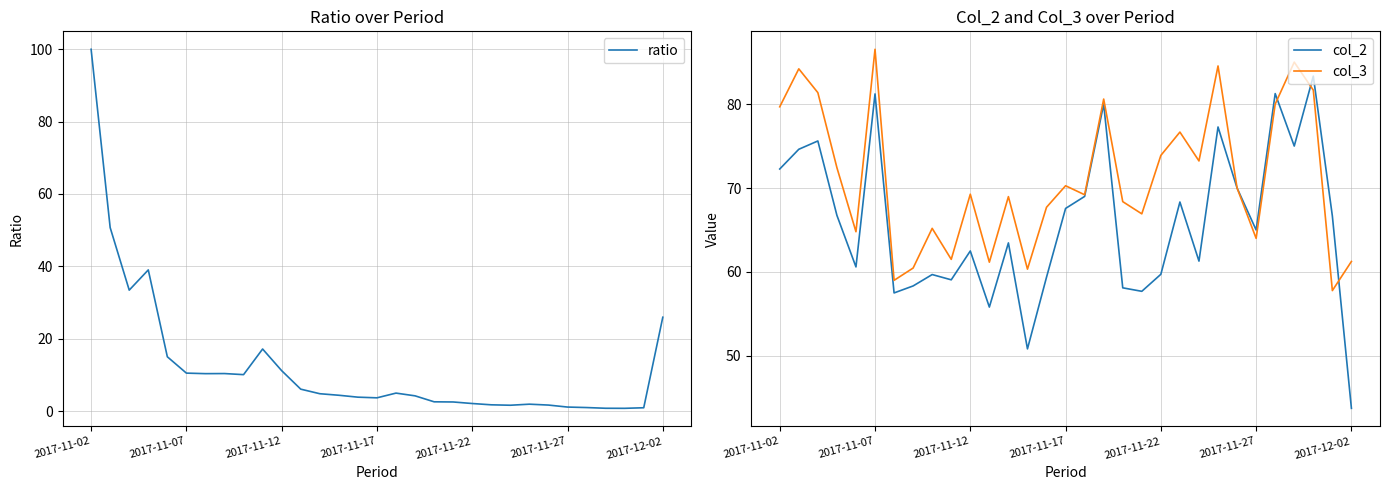

How many data points in ratio are above 4?

17